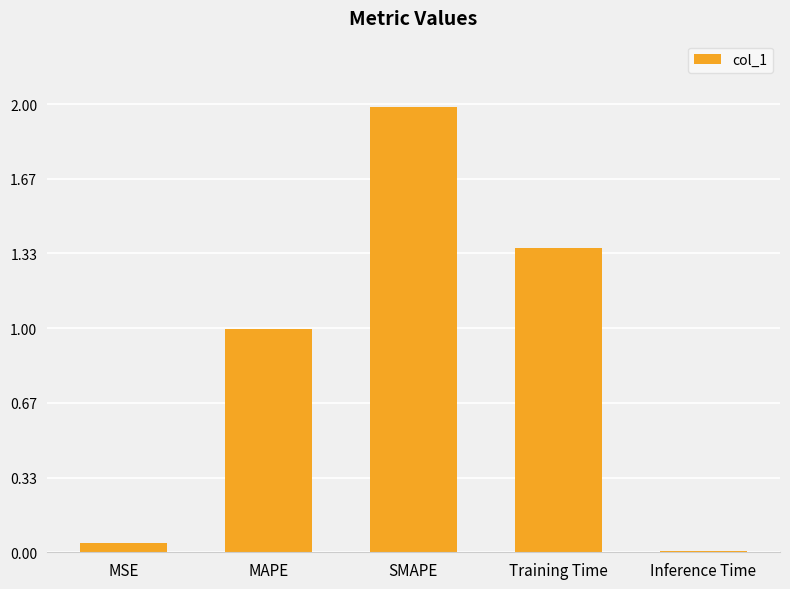

Is it true that the value at SMAPE is 2.9?

False